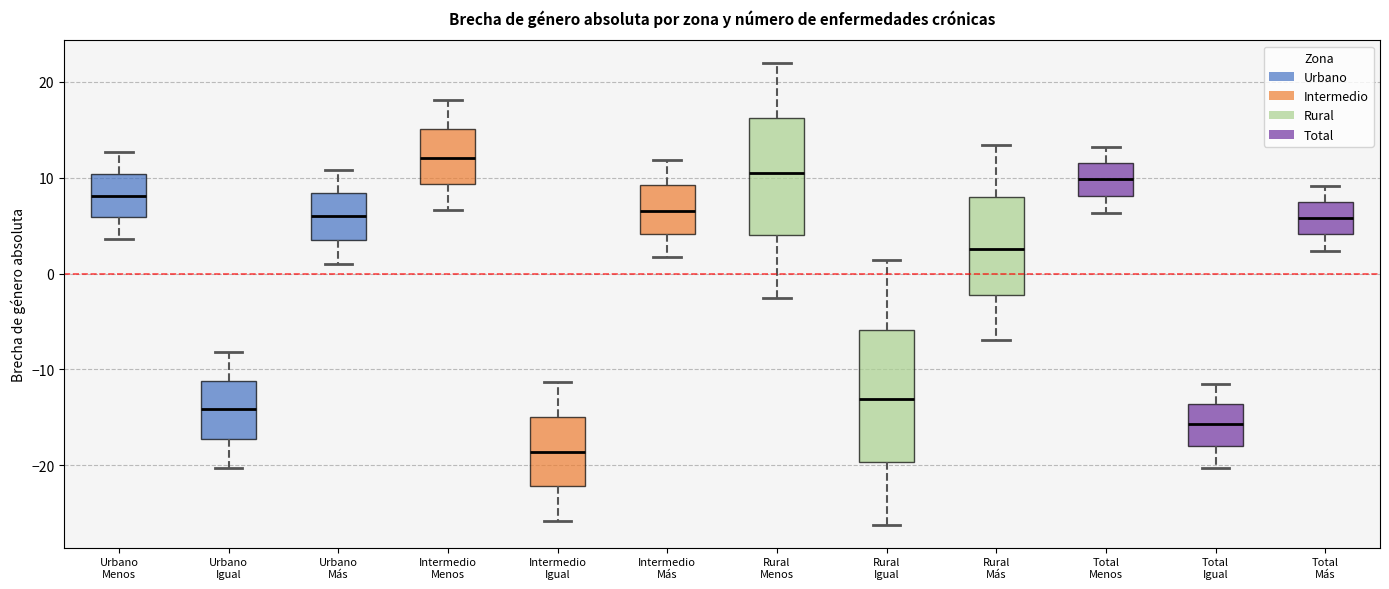

Reading left to right, read every box against the y-axis: the position of its median line, the range the box covers, and the ends of its whiskers. The values are not printed on the chart, so give them approximately, as read against the axis.

Urbano Menos: median 8, box 6 to 10, whiskers 4 to 13
Urbano Igual: median -14, box -17 to -11, whiskers -20 to -8
Urbano Más: median 6, box 4 to 8, whiskers 1 to 11
Intermedio Menos: median 12, box 9 to 15, whiskers 7 to 18
Intermedio Igual: median -19, box -22 to -15, whiskers -26 to -11
Intermedio Más: median 7, box 4 to 9, whiskers 2 to 12
Rural Menos: median 10, box 4 to 16, whiskers -3 to 22
Rural Igual: median -13, box -20 to -6, whiskers -26 to 1
Rural Más: median 3, box -2 to 8, whiskers -7 to 13
Total Menos: median 10, box 8 to 12, whiskers 6 to 13
Total Igual: median -16, box -18 to -14, whiskers -20 to -12
Total Más: median 6, box 4 to 7, whiskers 2 to 9